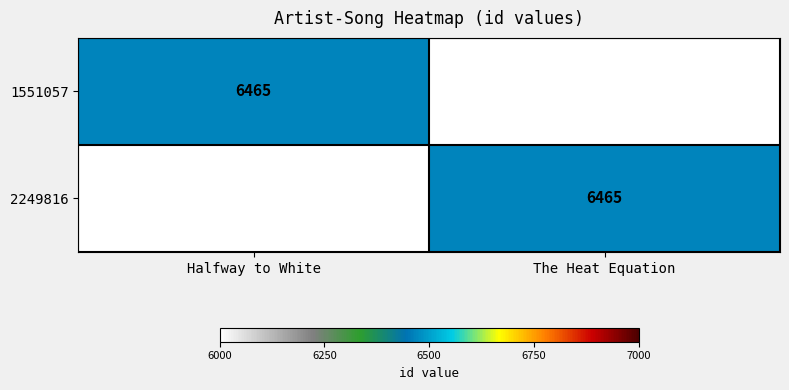

The 2249816 series shows 6465 at The Heat Equation. True or false?

True